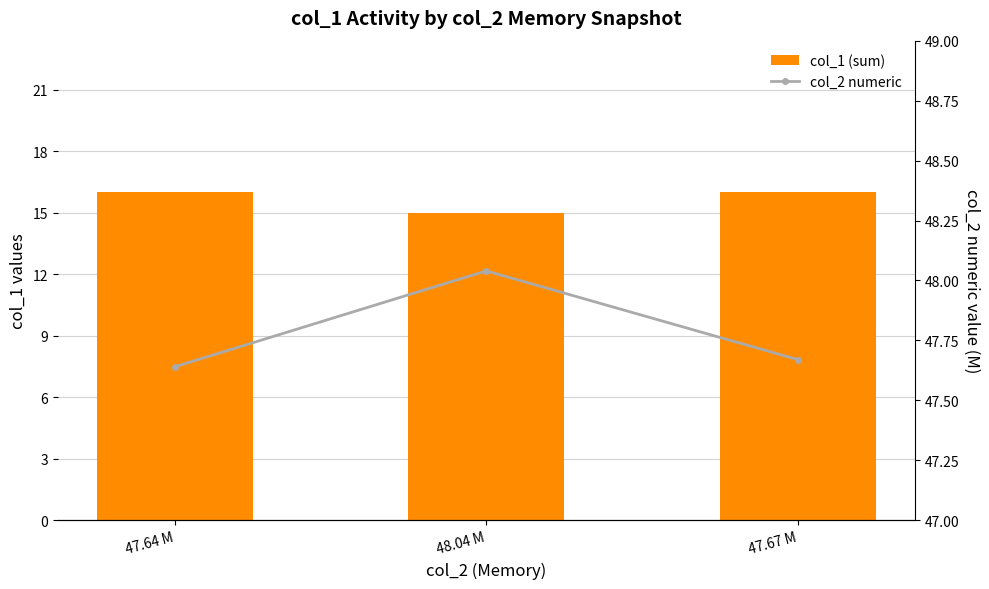

What position from the left is 48.04 M?

2